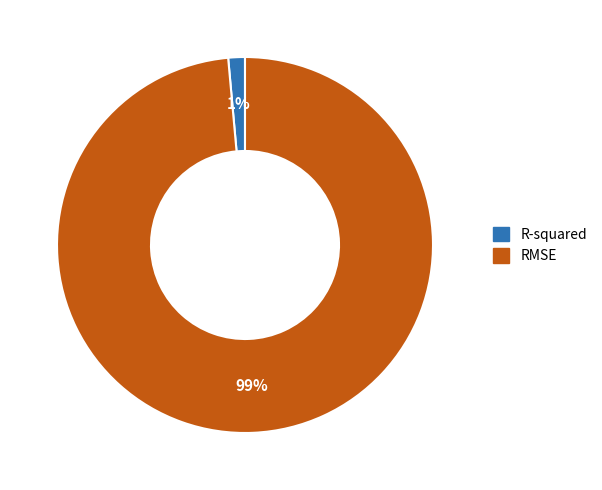

Is the sum of R-squared and RMSE greater than half?

Yes